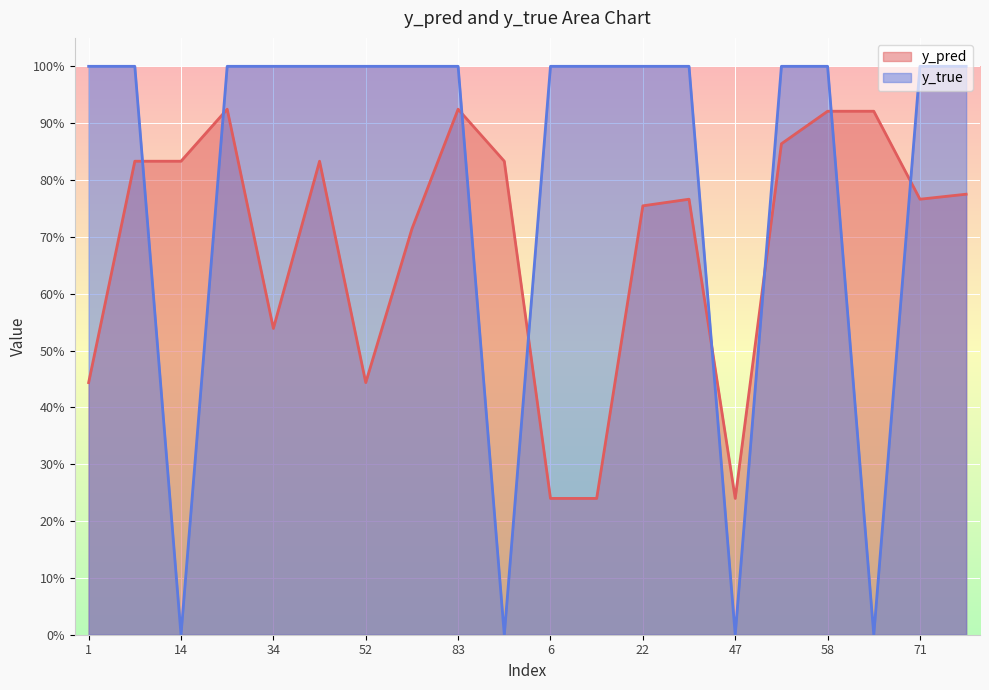

How many lines are shown in the chart?

2